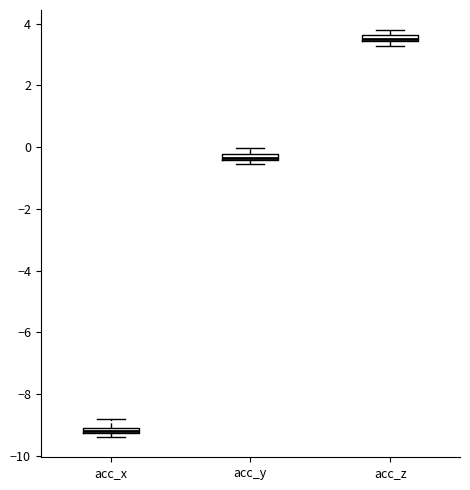

Which box has the highest median line?

acc_z